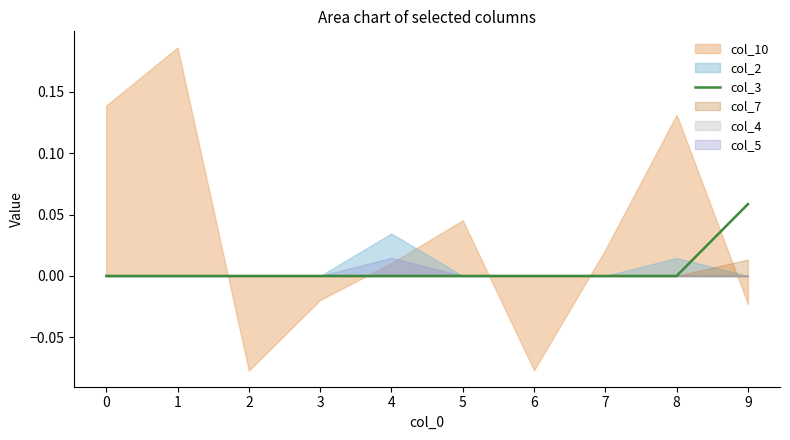

Is it true that the value at 0 is -0.0?

False